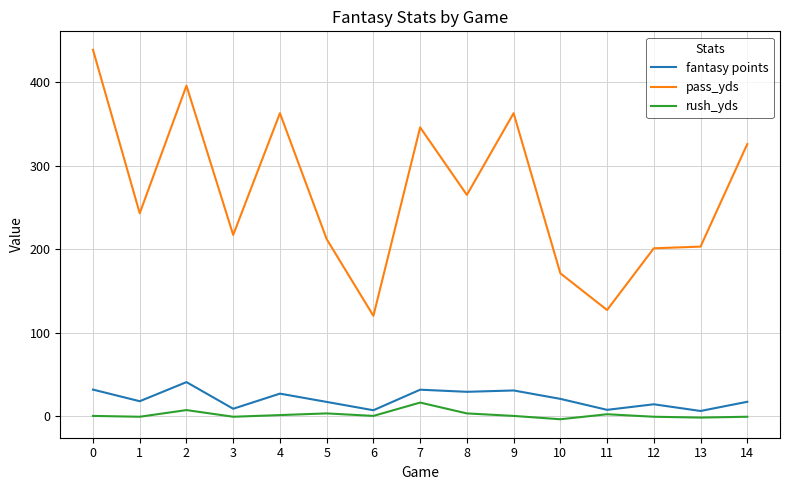

What is the smallest value displayed?

-4.0